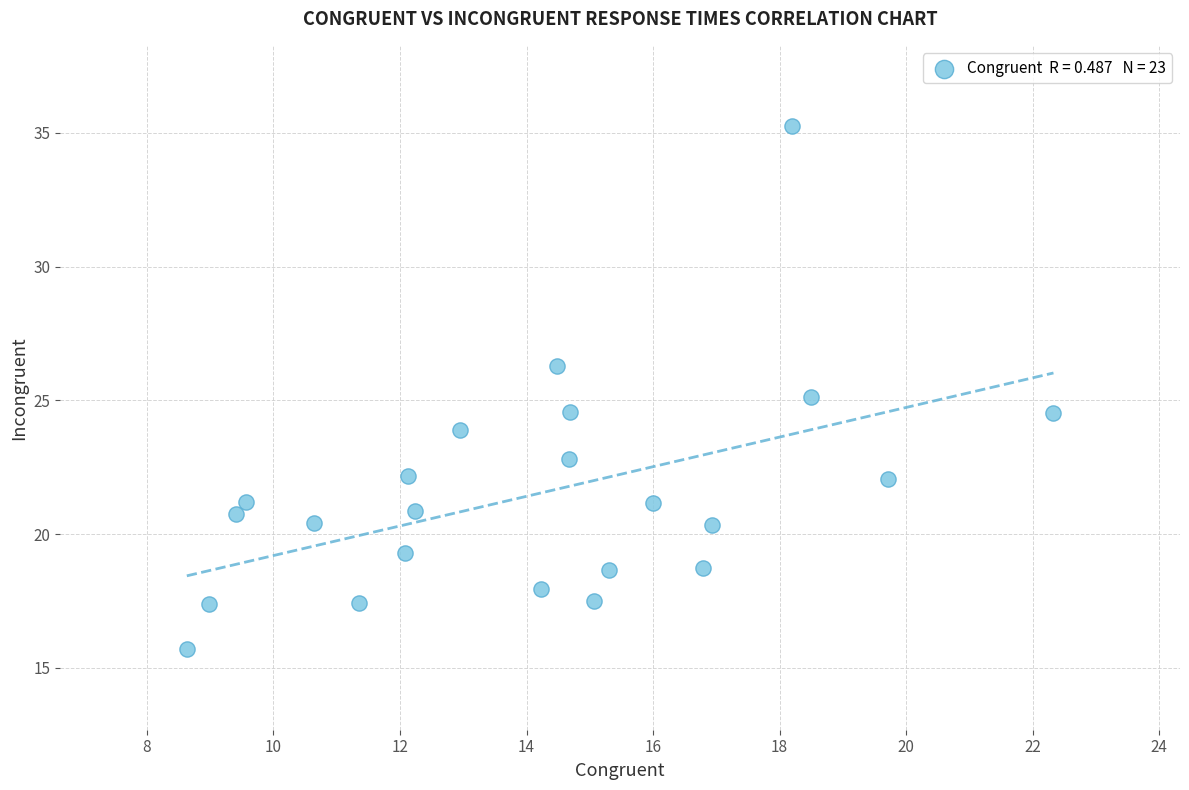

What is the range of Y values (max minus min)?

19.6